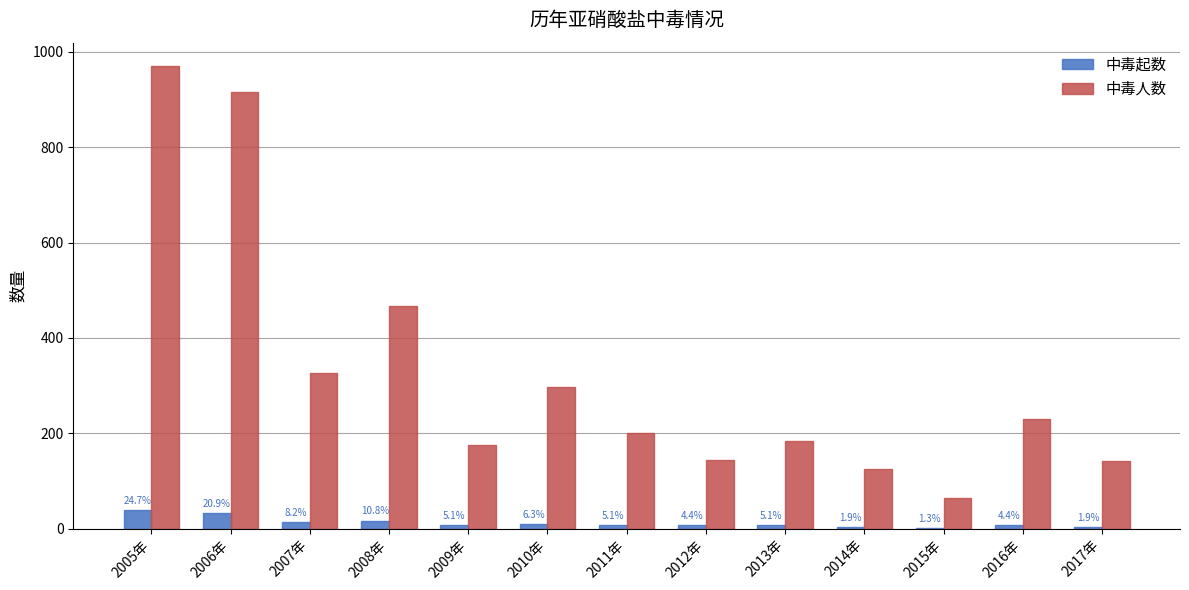

How many groups of bars are there?

13